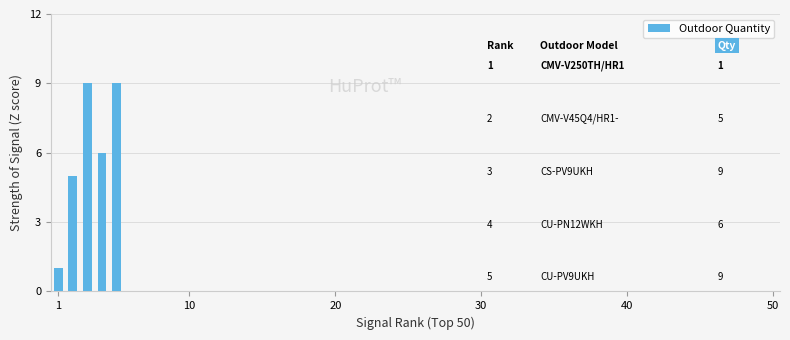

What is the difference between the maximum and minimum values?

8